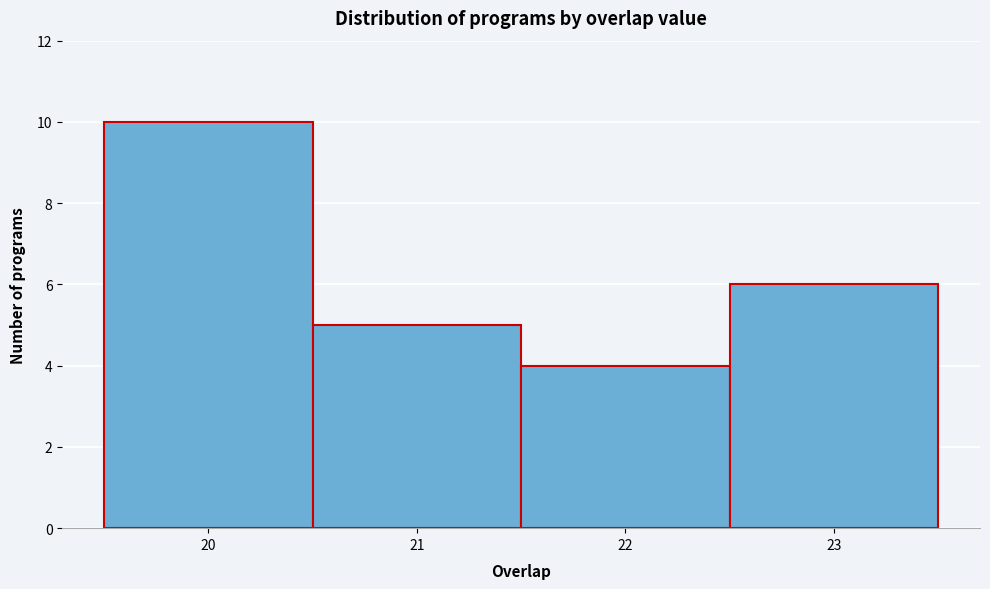

What is the height of the bar covering 20.5 to 21.5 on the x-axis? The values are not printed on the chart, so give them approximately, as read against the axis.

5